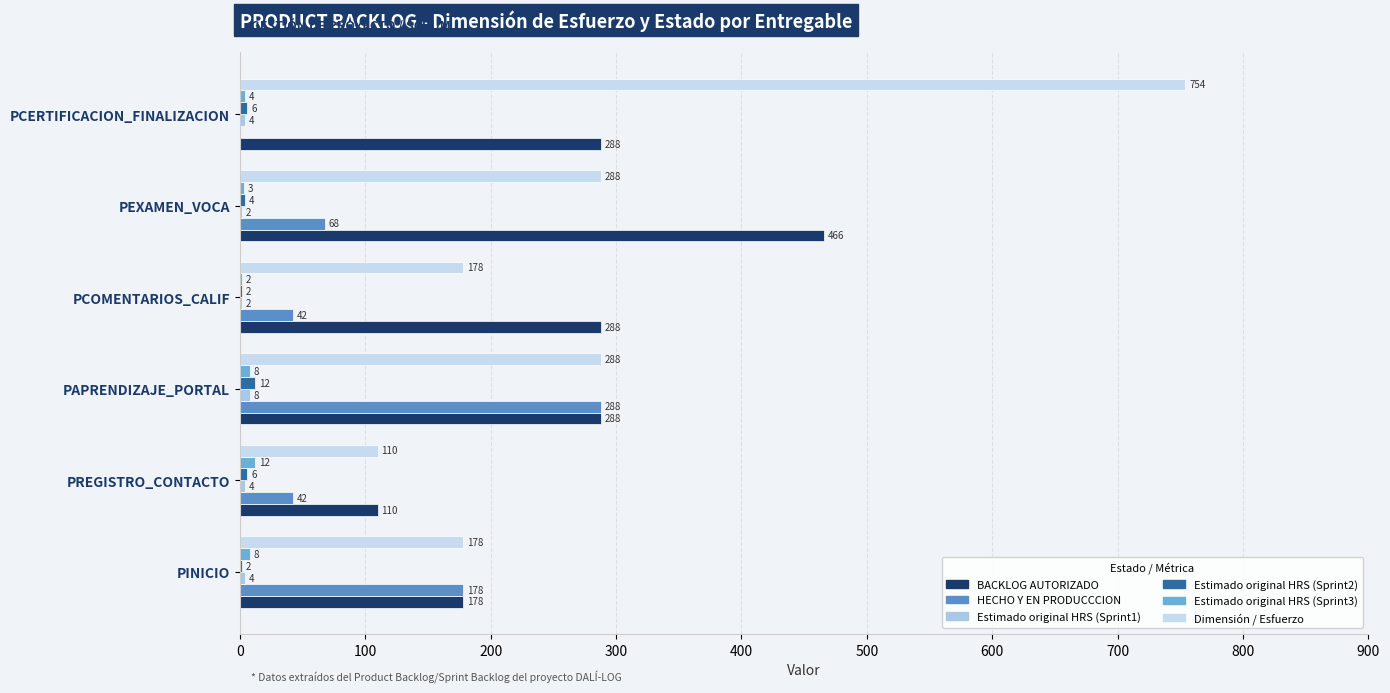

Count the number of categories in the chart.

6